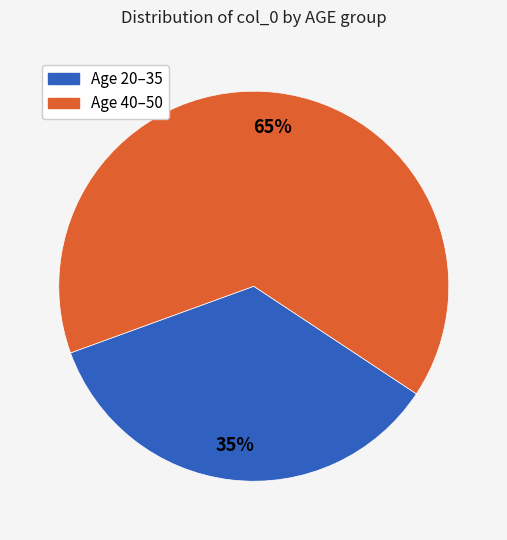

To the nearest percent, what is the difference between the largest and smallest slice percentages?

30%